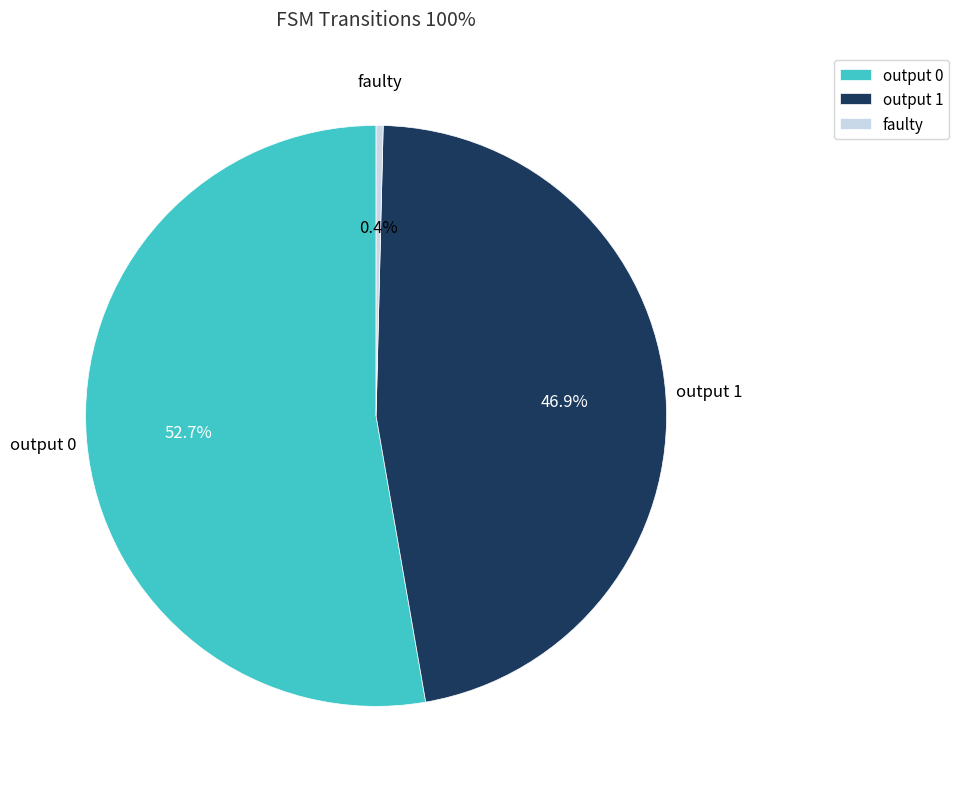

What portion of the pie excludes output 0?

47.3%